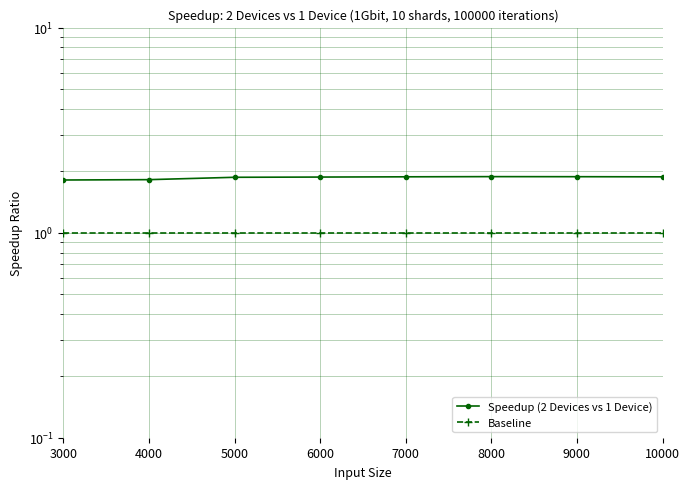

How many lines are shown in the chart?

2